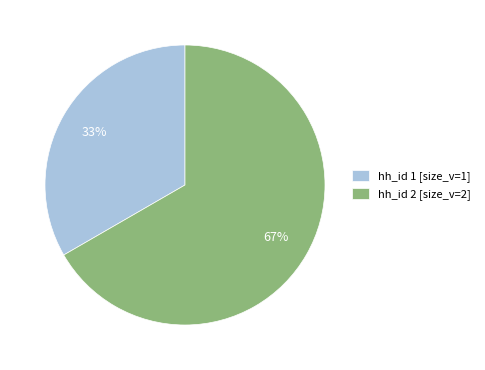

Do hh_id 1 [size_v=1] and hh_id 2 [size_v=2] together represent more than half of the pie?

Yes